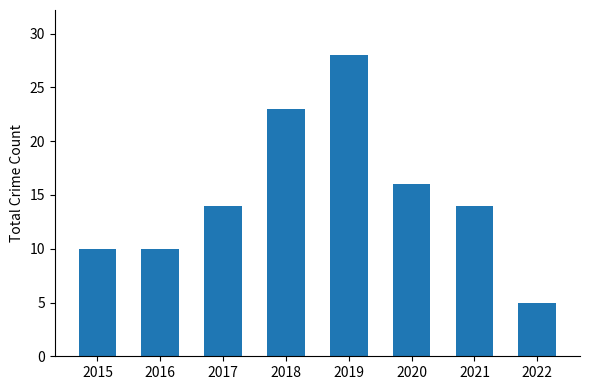

What is the change in value from 2015 to 2019?

+18